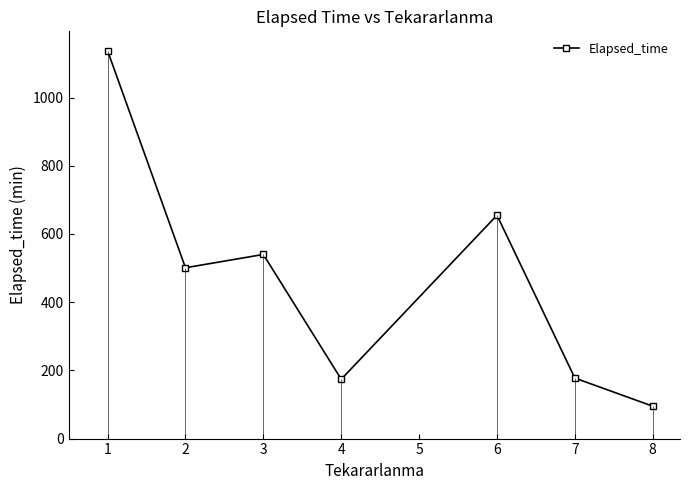

What is the lowest value of the Elapsed_time series?

95.0